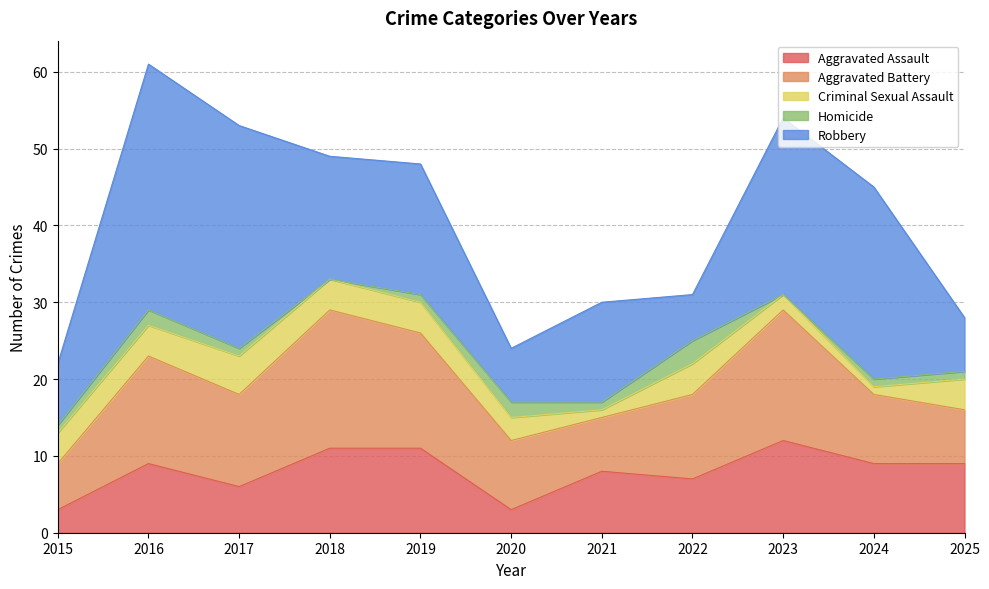

True or false: Aggravated Assault has more than 0 interior local peaks.

True